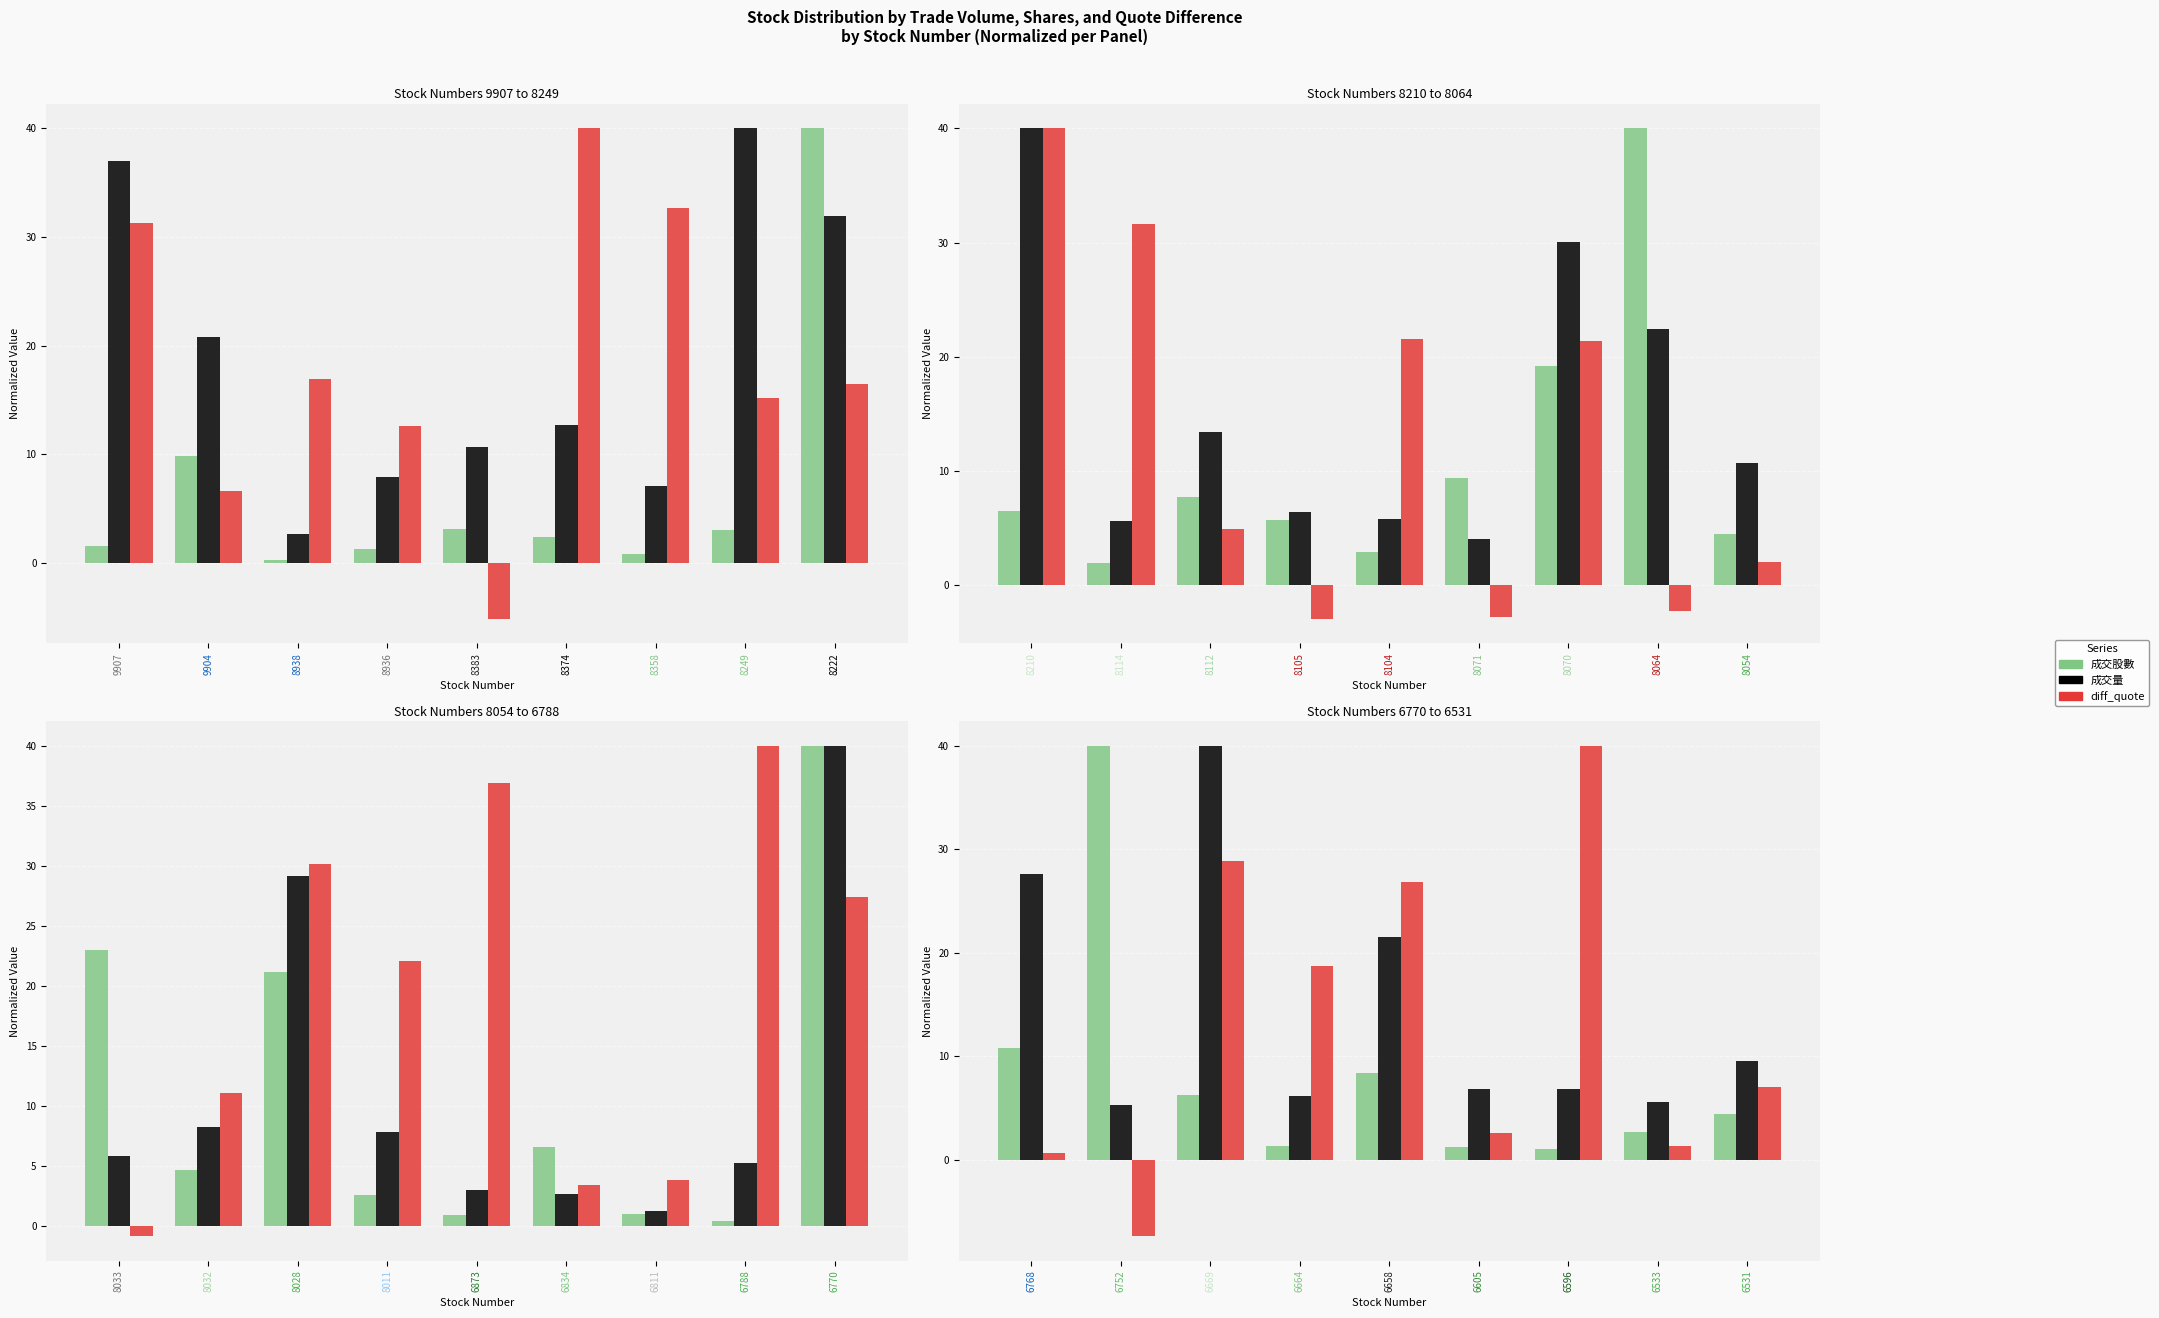

Count the number of data series in this chart.

3